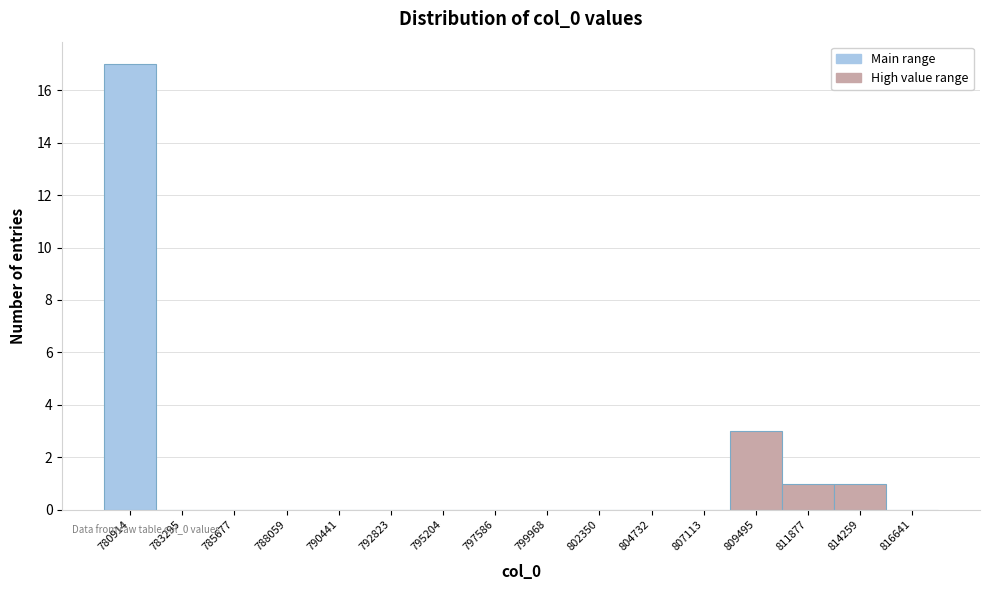

Reading left to right, list all the values displayed in this chart.

780914=17	783295=0	785677=0	788059=0	790441=0	792823=0	795204=0	797586=0	799968=0	802350=0	804732=0	807113=0	809495=3	811877=1	814259=1	816641=0